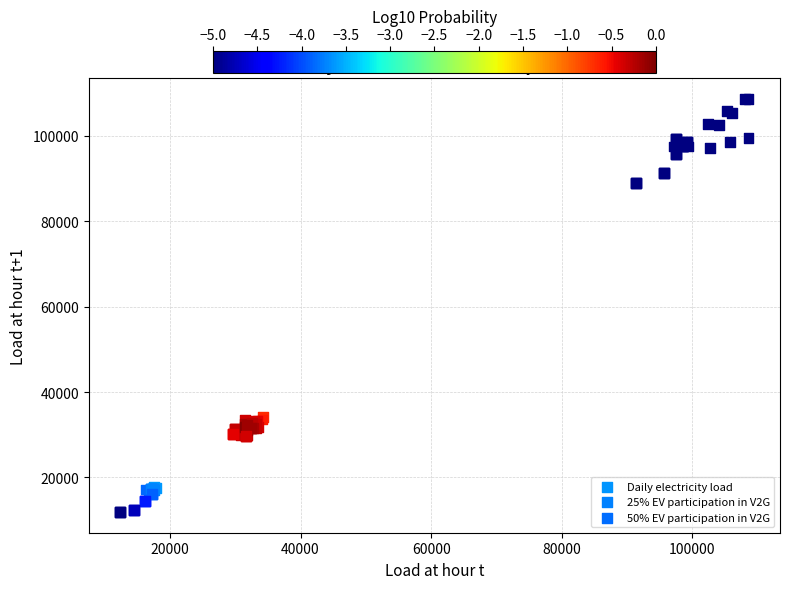

Which series has the widest spread of Y values?

Daily electricity load